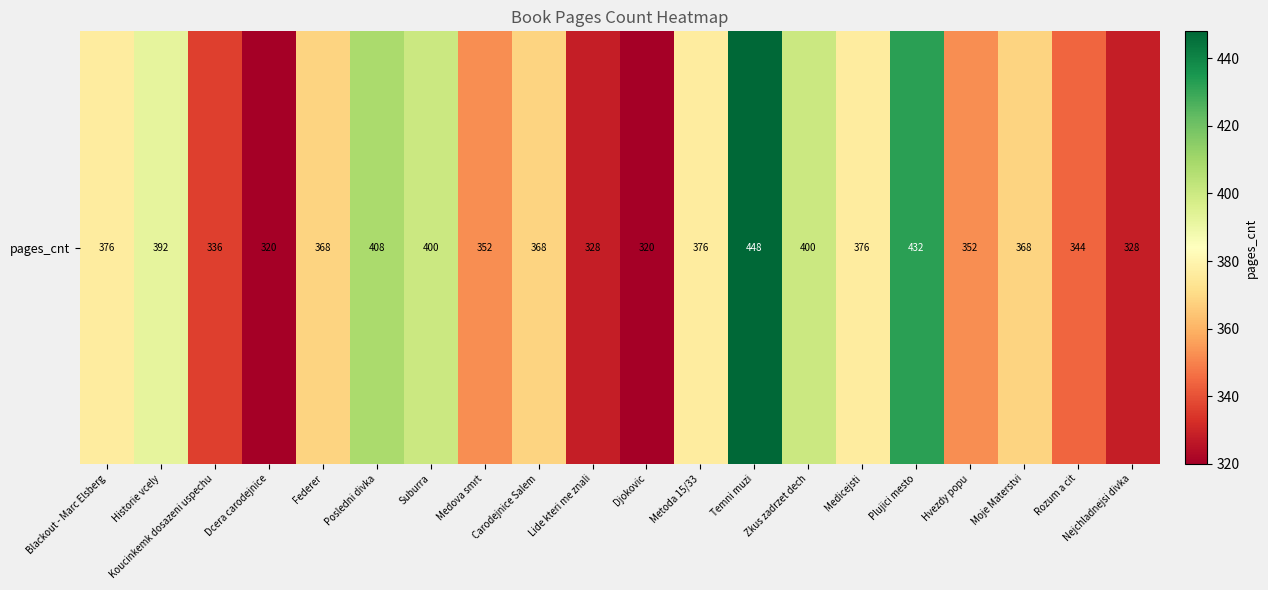

True or false: the data shows 432 at Plujici mesto.

True